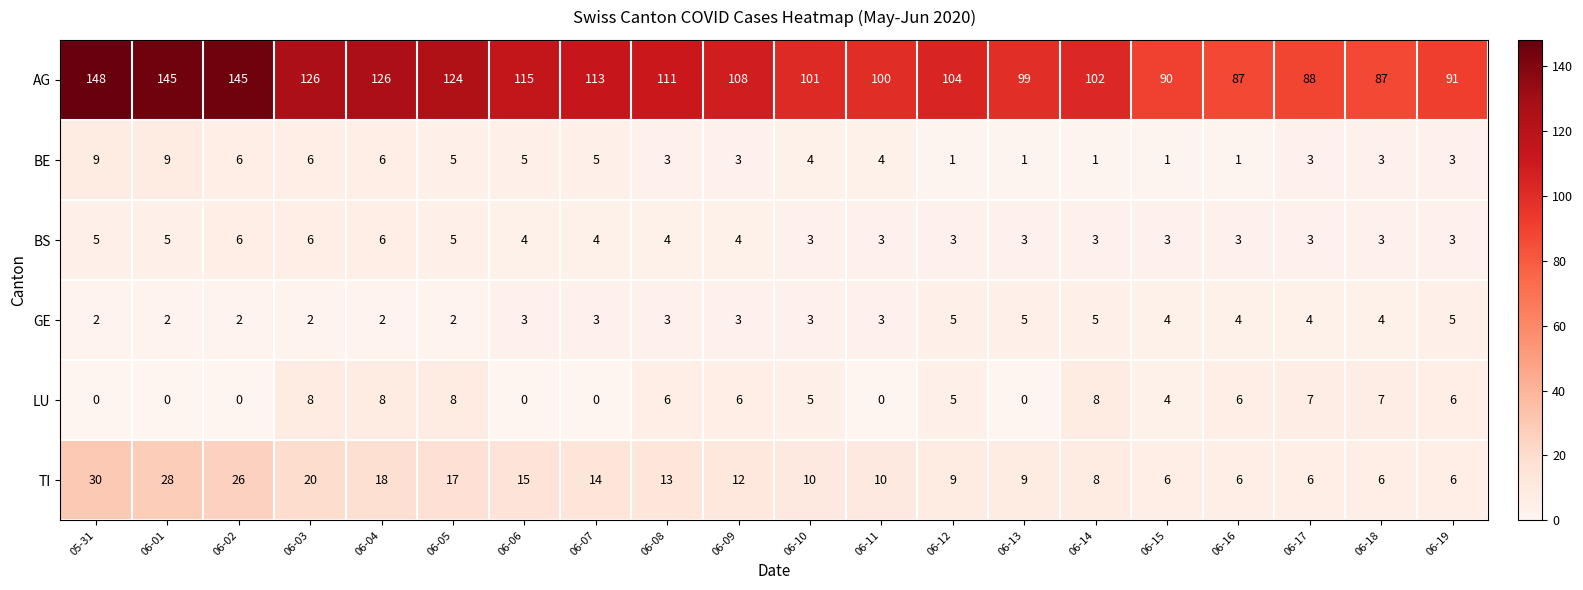

The value of GE at 06-11 is 1. True or false?

False